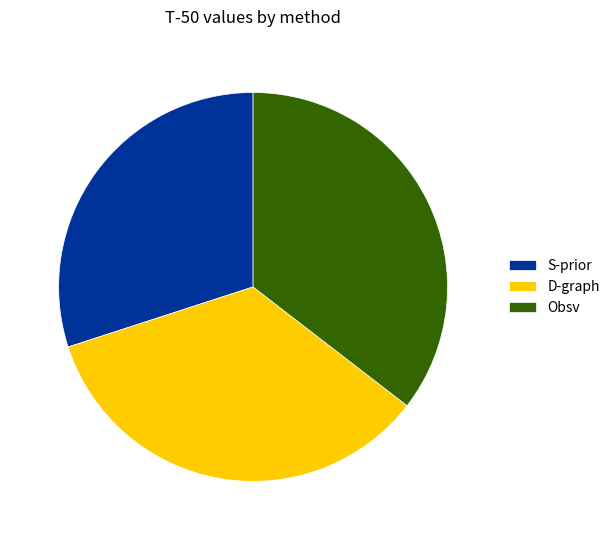

The D-graph slice represents 35% of the pie. True or false?

True